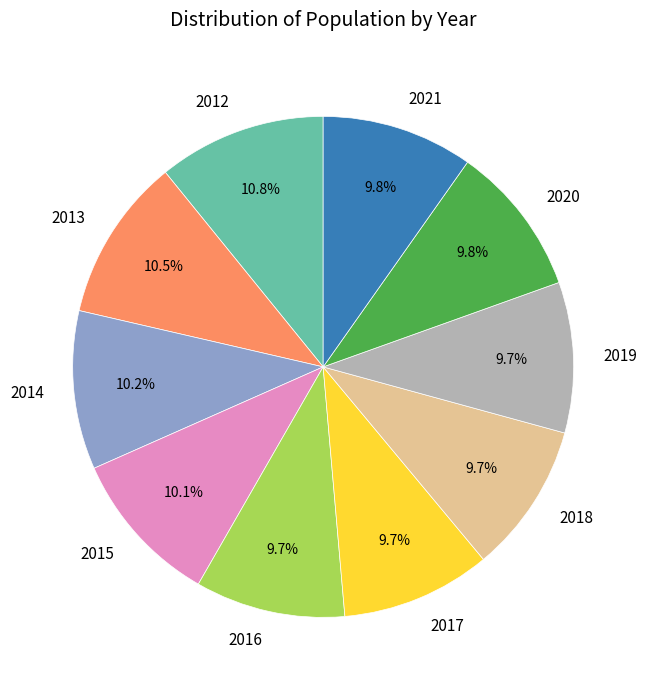

The 2016 slice represents 21% of the pie. True or false?

False